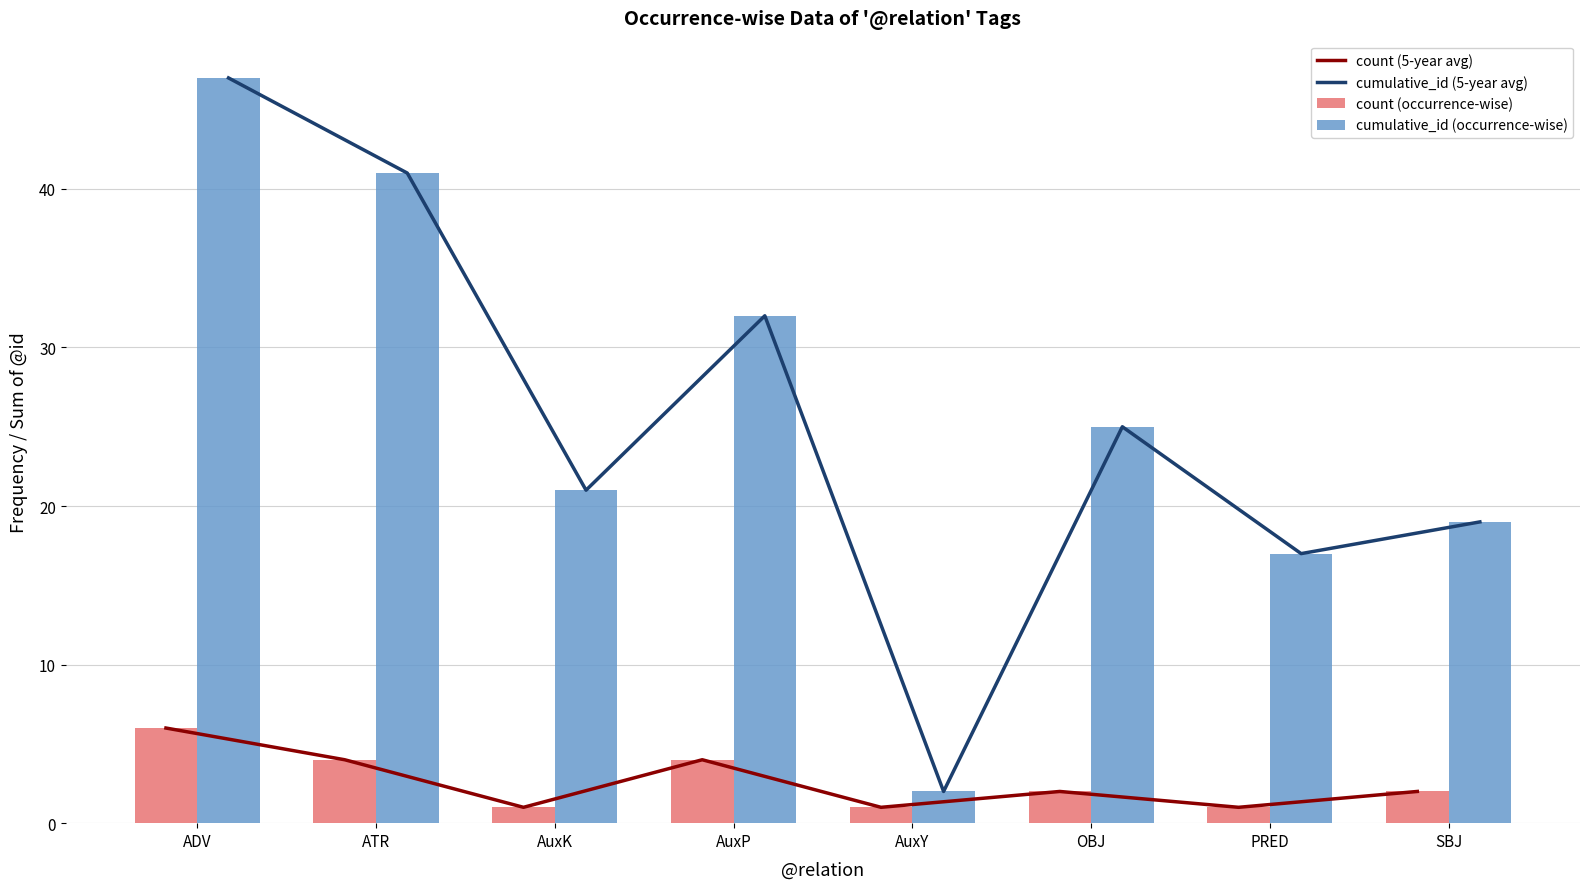

What is the spread (max minus min) of values at ADV?

41